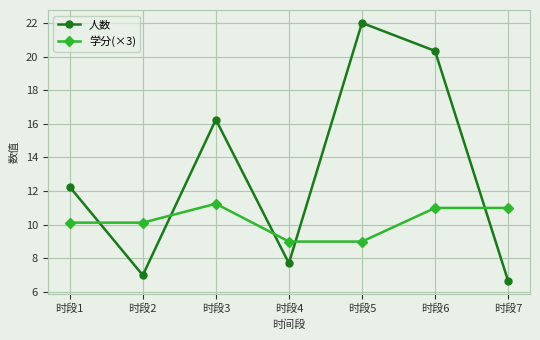

Where is 人数 nearest to the value 14?

时段1